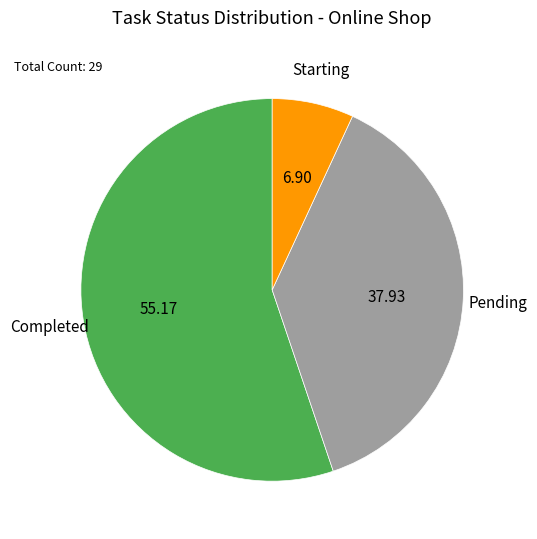

Does any single category account for the majority?

Yes